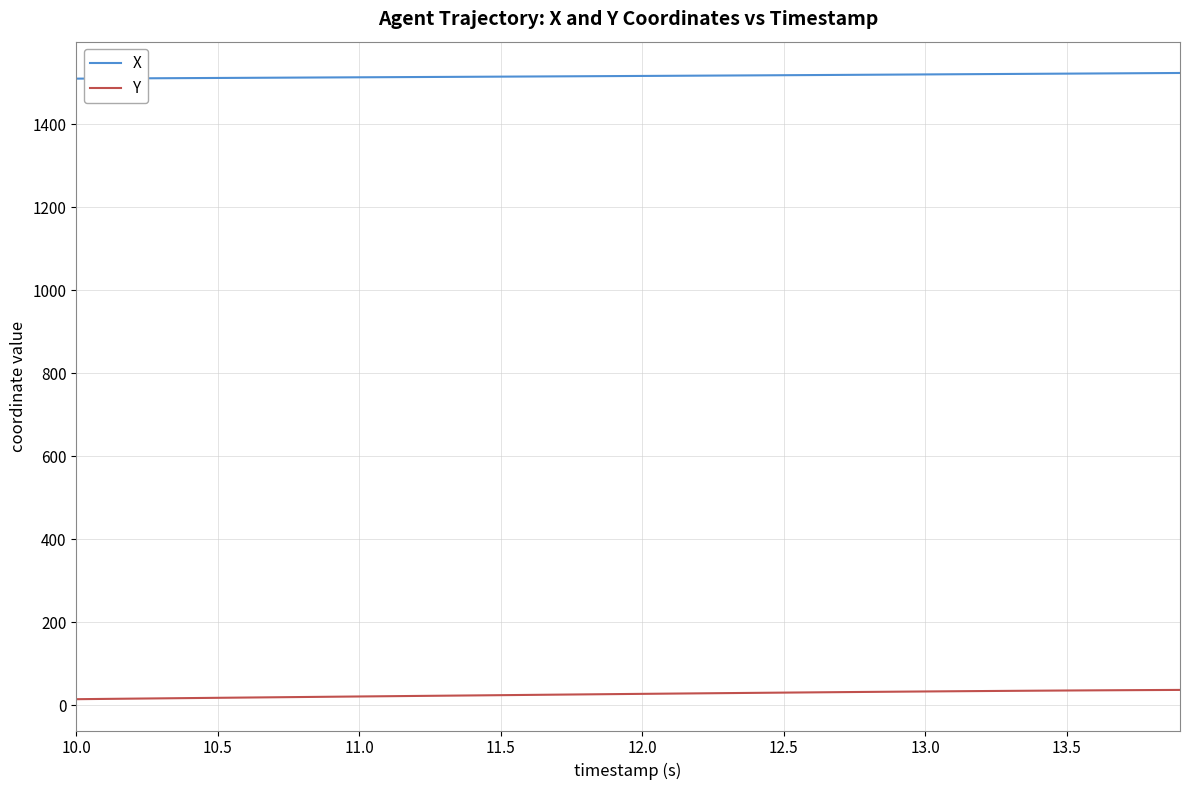

What is the greatest value displayed?

1523.0